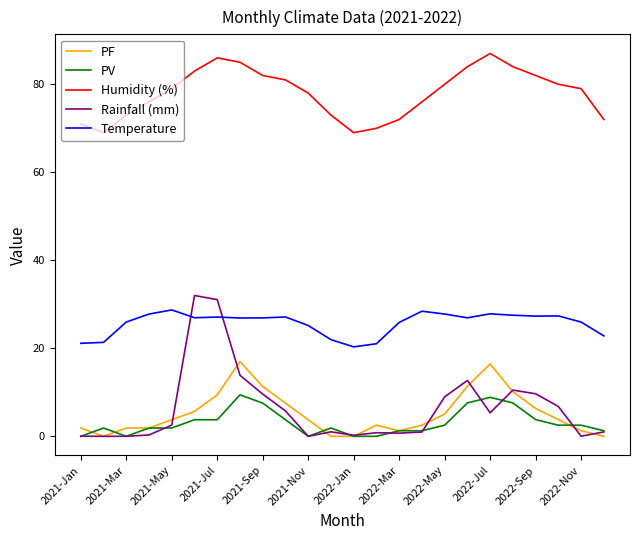

What is the greatest value displayed?

87.0